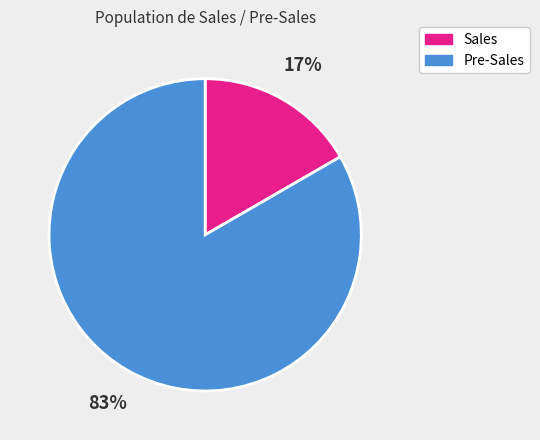

Combined, do Pre-Sales and Sales account for over 50%?

Yes